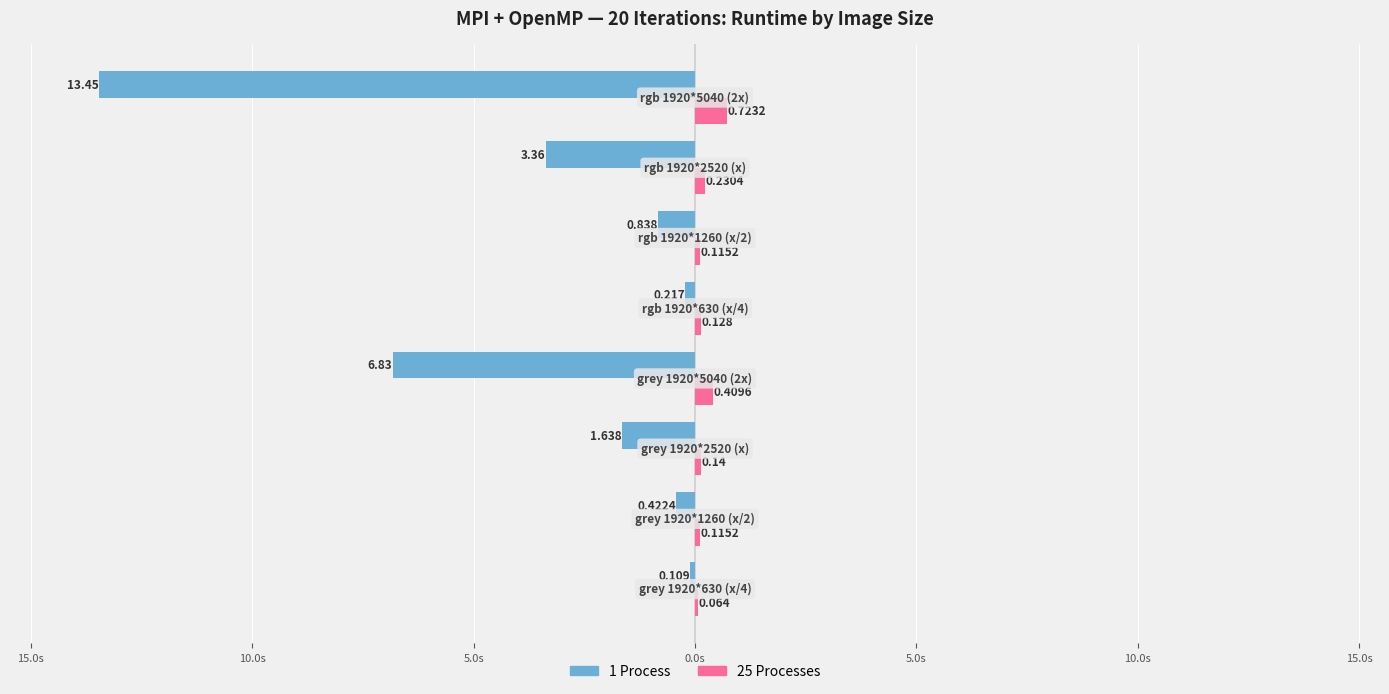

What is the value of the 25 Processes bar at the 7th from the left?

0.1